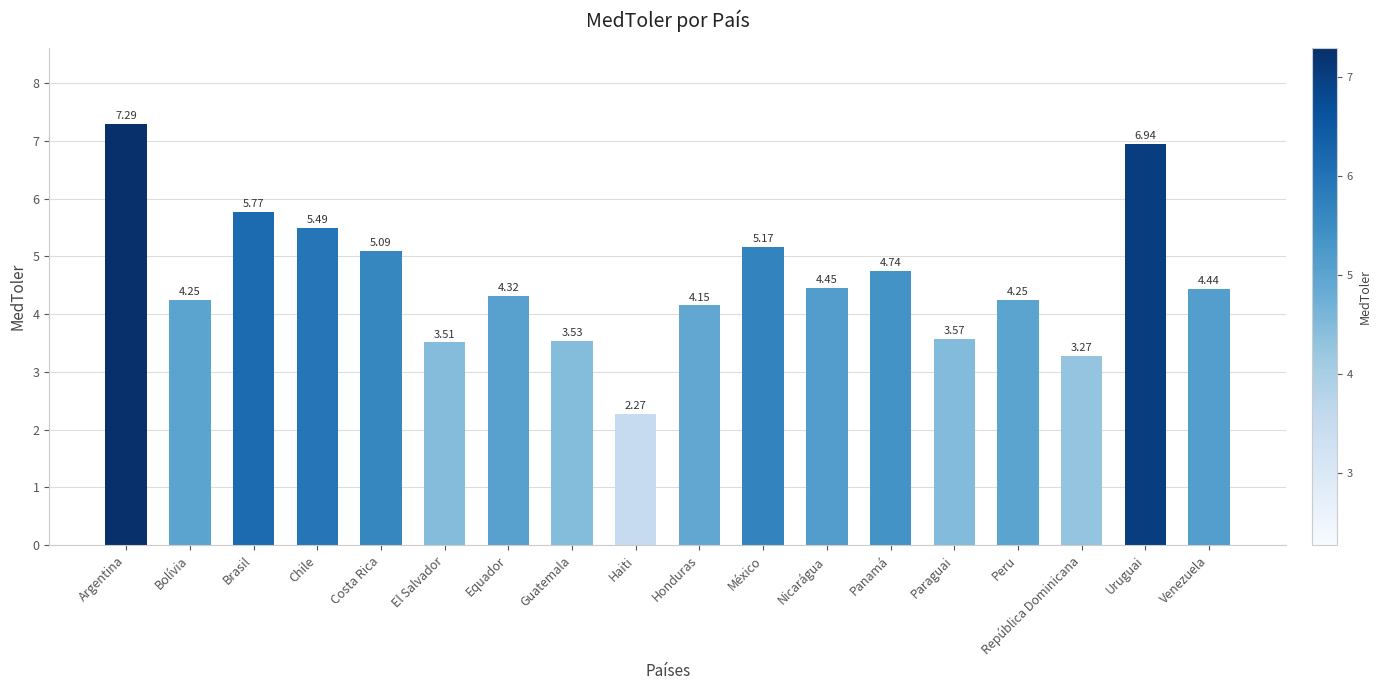

What is the difference between the maximum and minimum values?

5.0